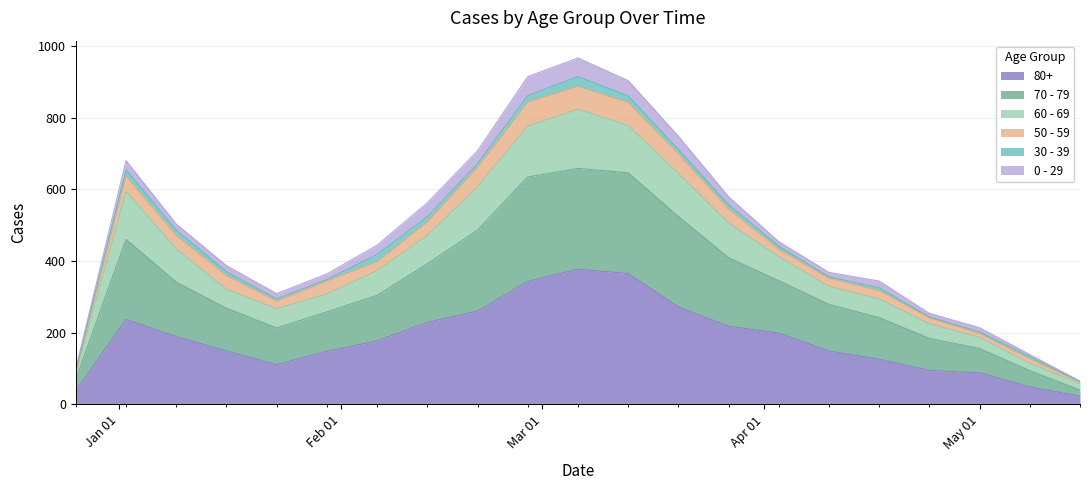

At which category is the sum across all series the highest?

2023-03-06